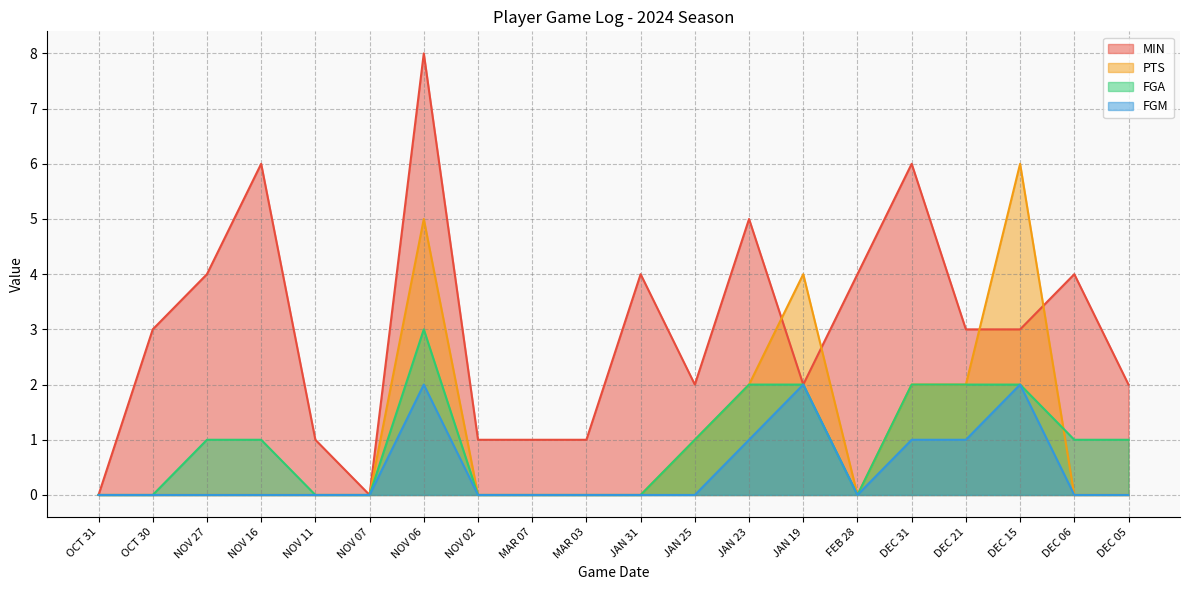

What is the sum of the MIN values at FEB 28 and NOV 06?

12